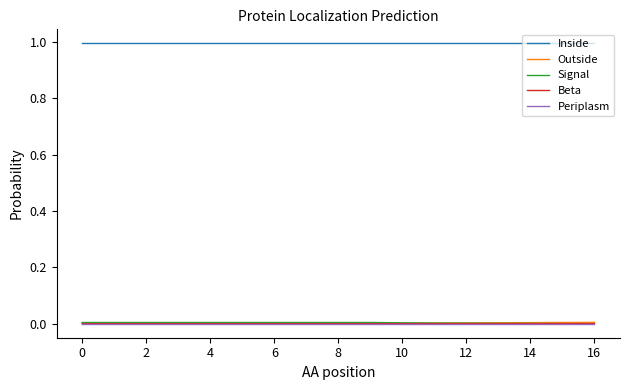

Which series has the largest total across all categories?

Inside